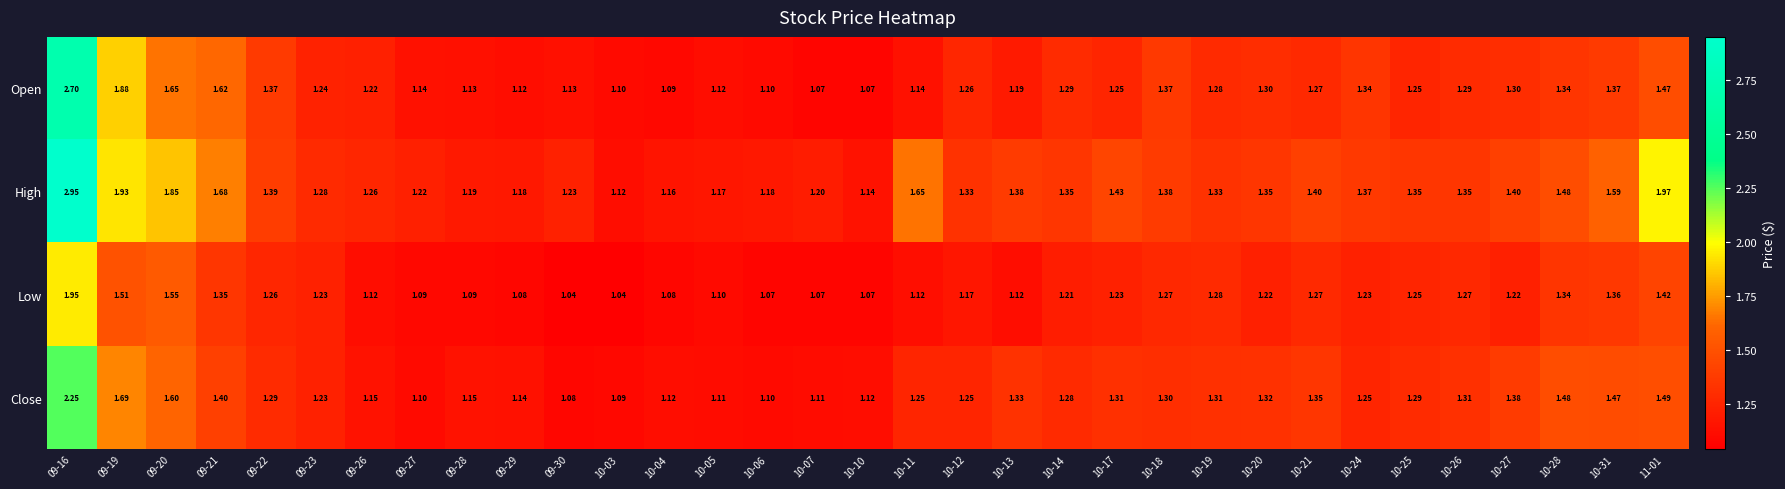

Which series has the widest spread of values?

High